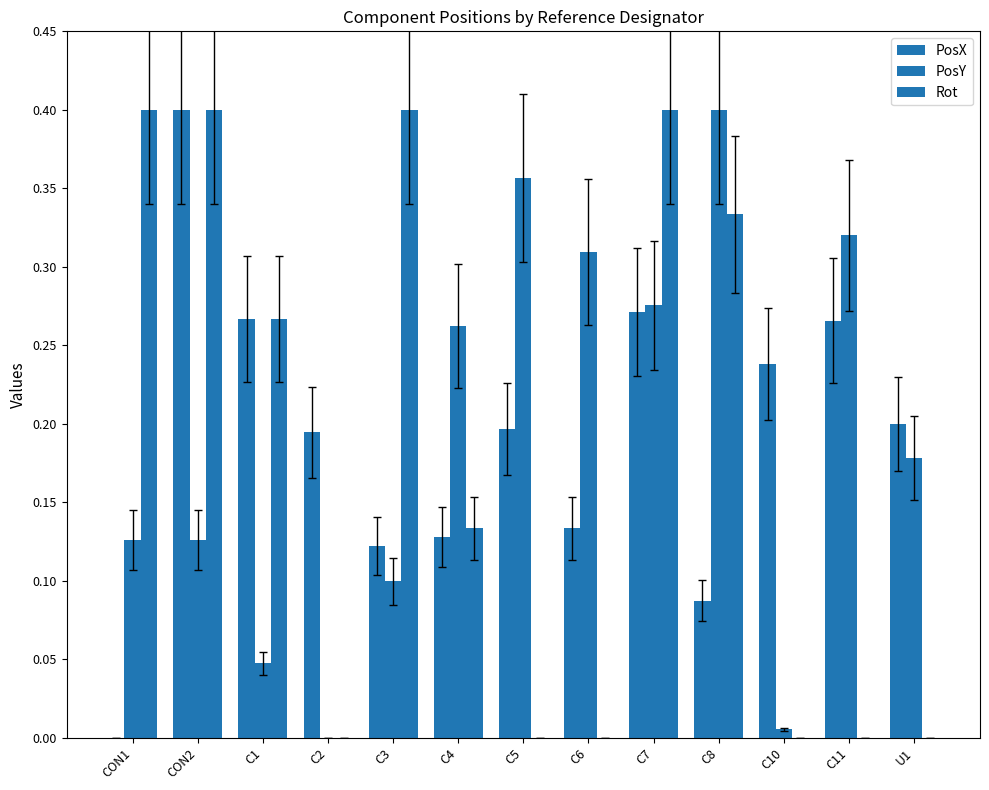

Are the bars horizontal?

No